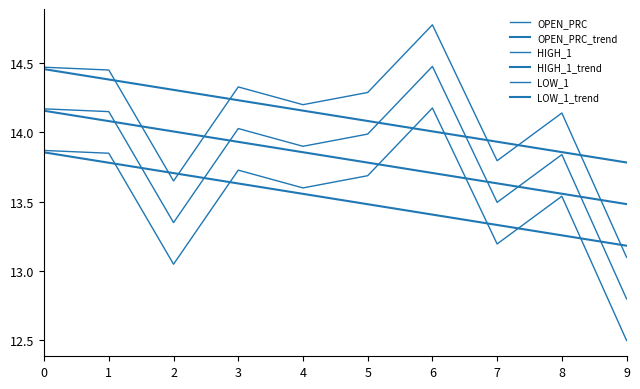

Does the chart have visible grid lines?

No